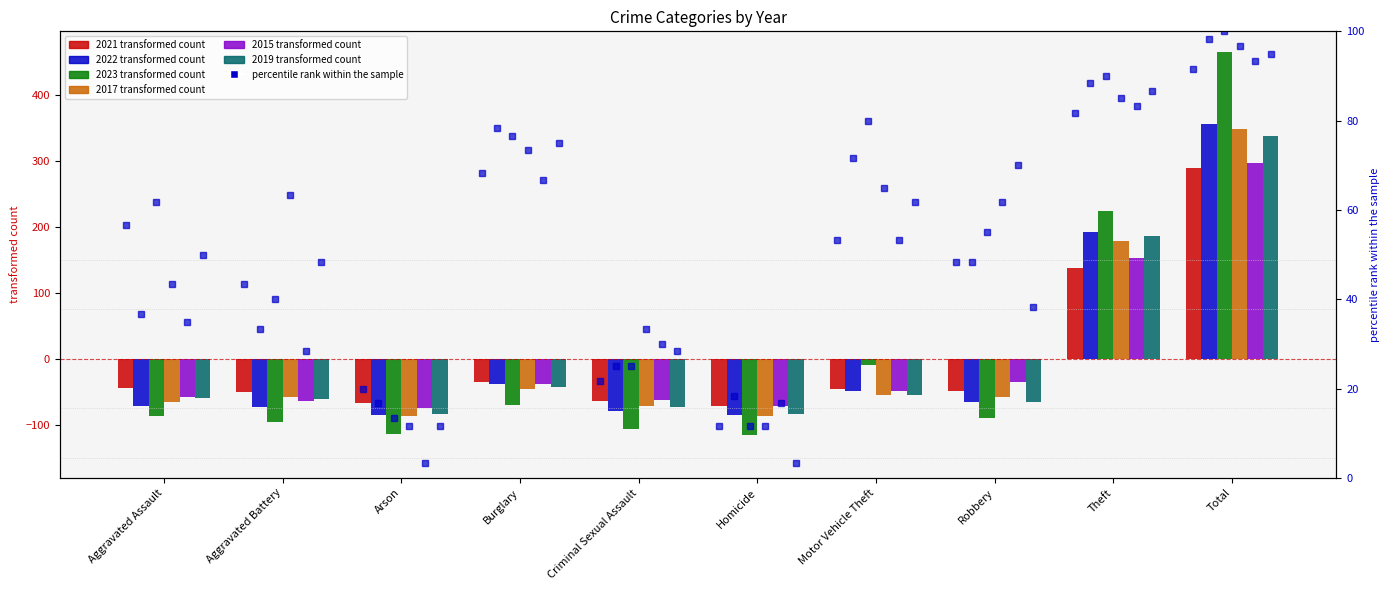

Which has a higher value, Homicide or Motor Vehicle Theft?

Motor Vehicle Theft